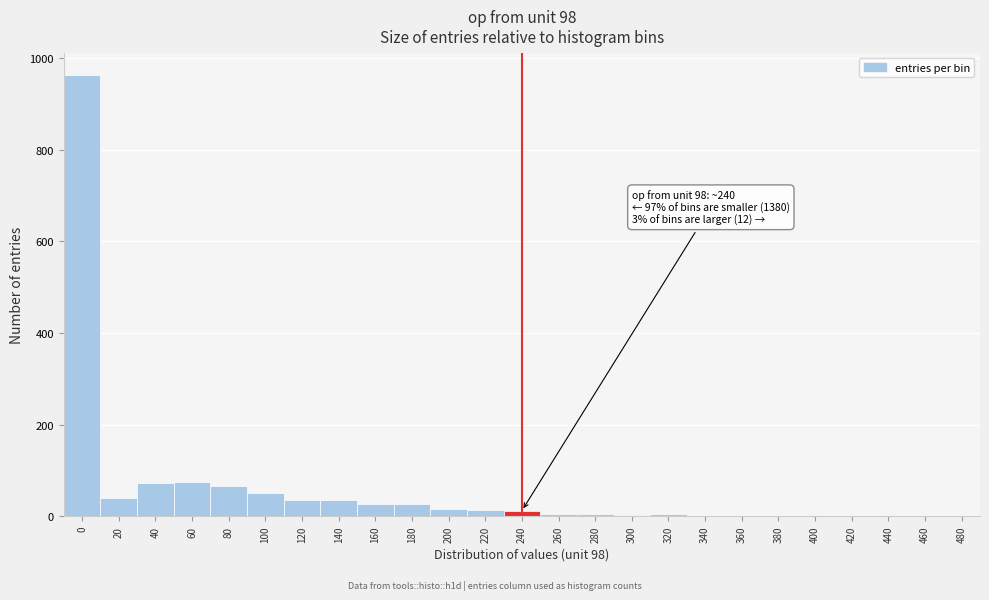

What is the sum of all values?

1453